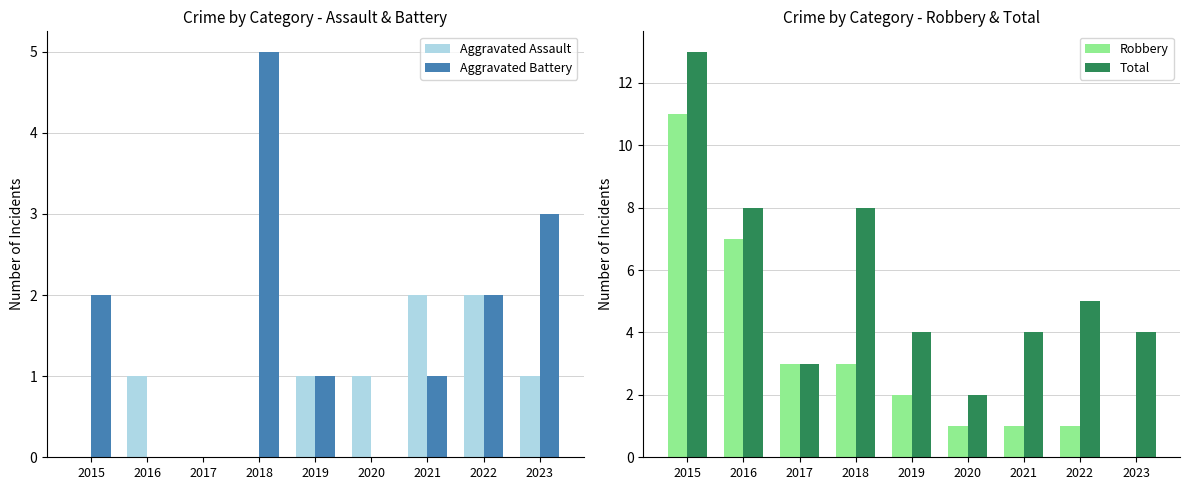

Where does the Aggravated Battery series first go above 1?

2015